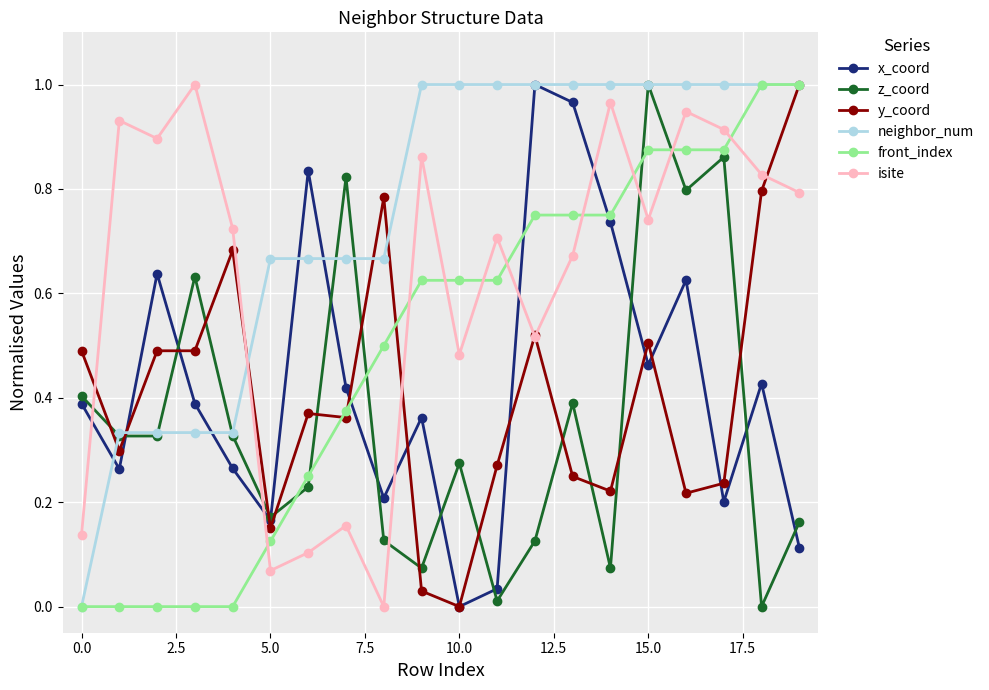

Which series ends up on top after the final intersection of front_index and z_coord?

front_index